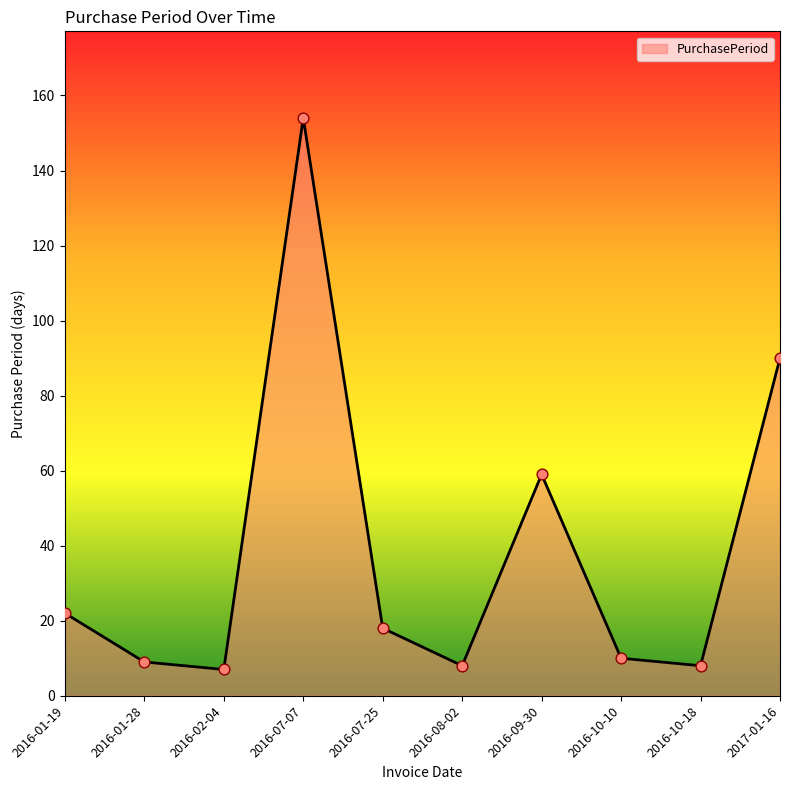

What is the change in value from 2016-01-19 to 2016-01-28?

-13